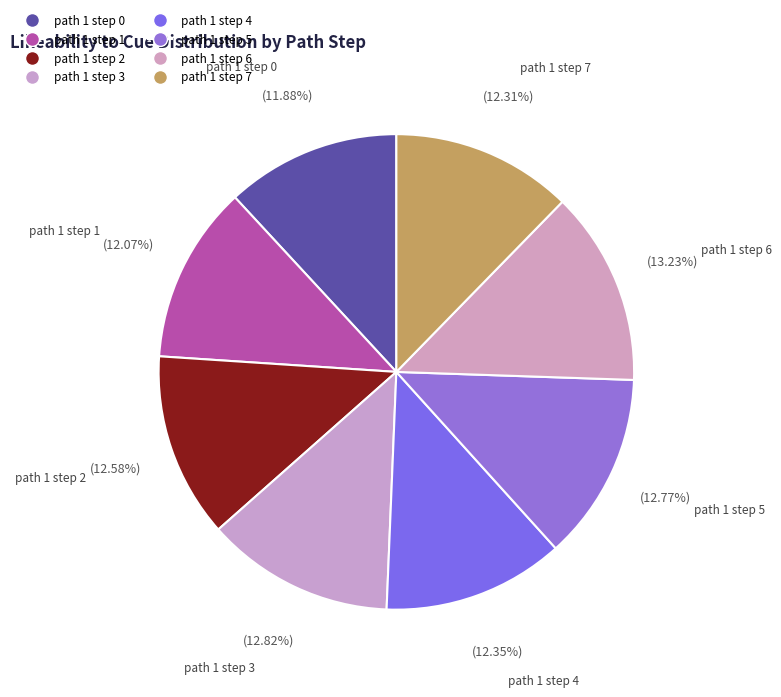

The path 1 step 7 slice represents 12% of the pie. True or false?

True